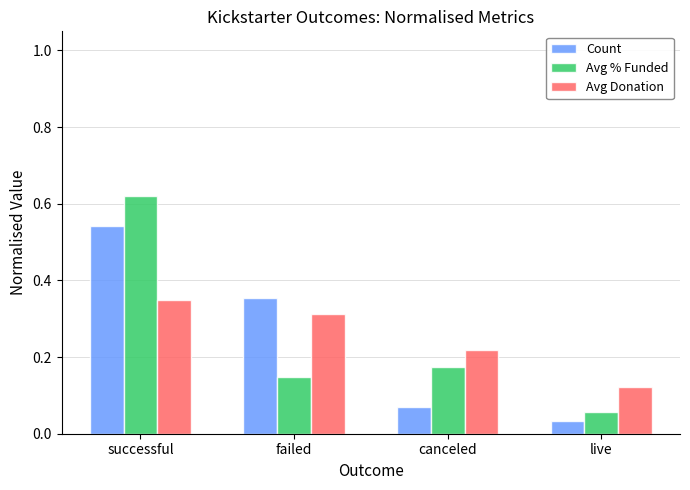

What is the total value across all series at successful?

1.5